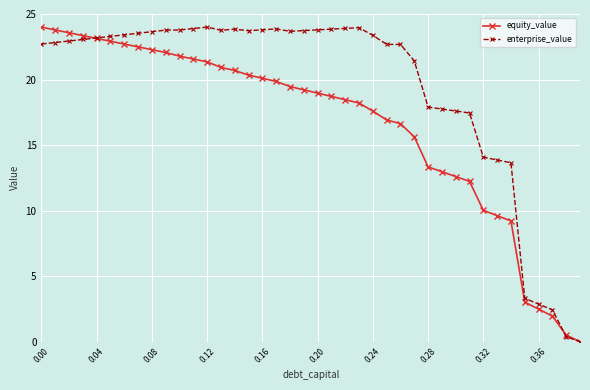

Which series has the largest total across all categories?

enterprise_value